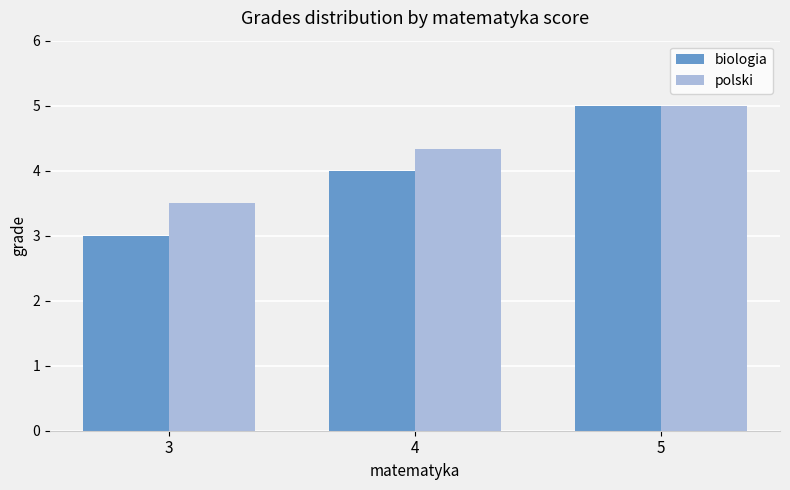

At which label is polski closest to 4?

4